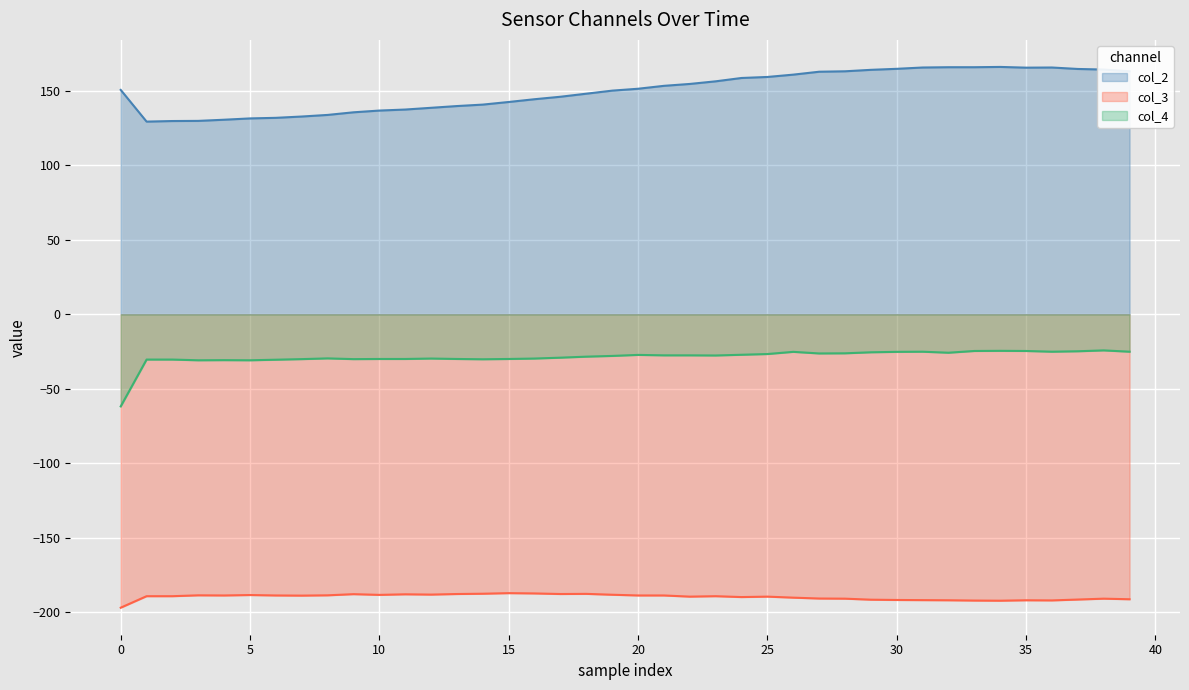

Which category has the lowest value across all series?

0